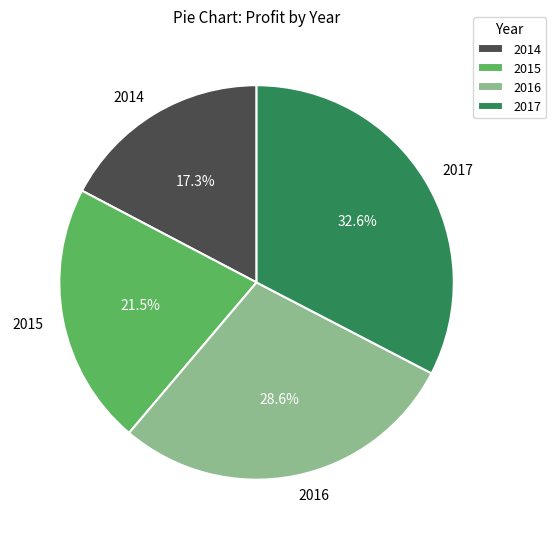

Is the sum of 2014 and 2017 greater than half?

No